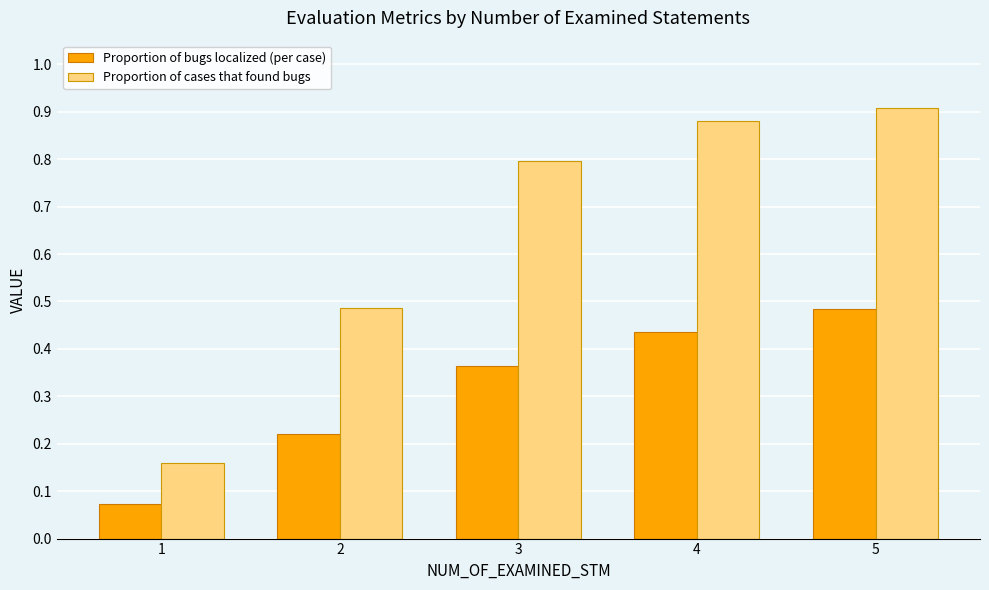

Rank the series by their average value, from highest to lowest.

Proportion of cases that found bugs, Proportion of bugs localized (per case)